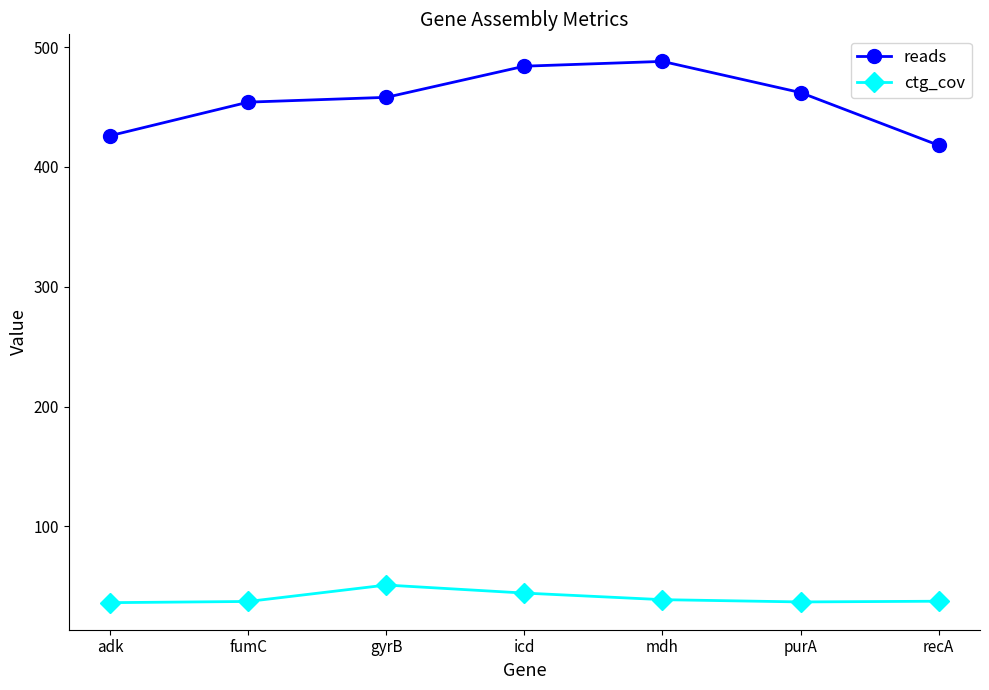

What is the maximum value for reads?

488.0